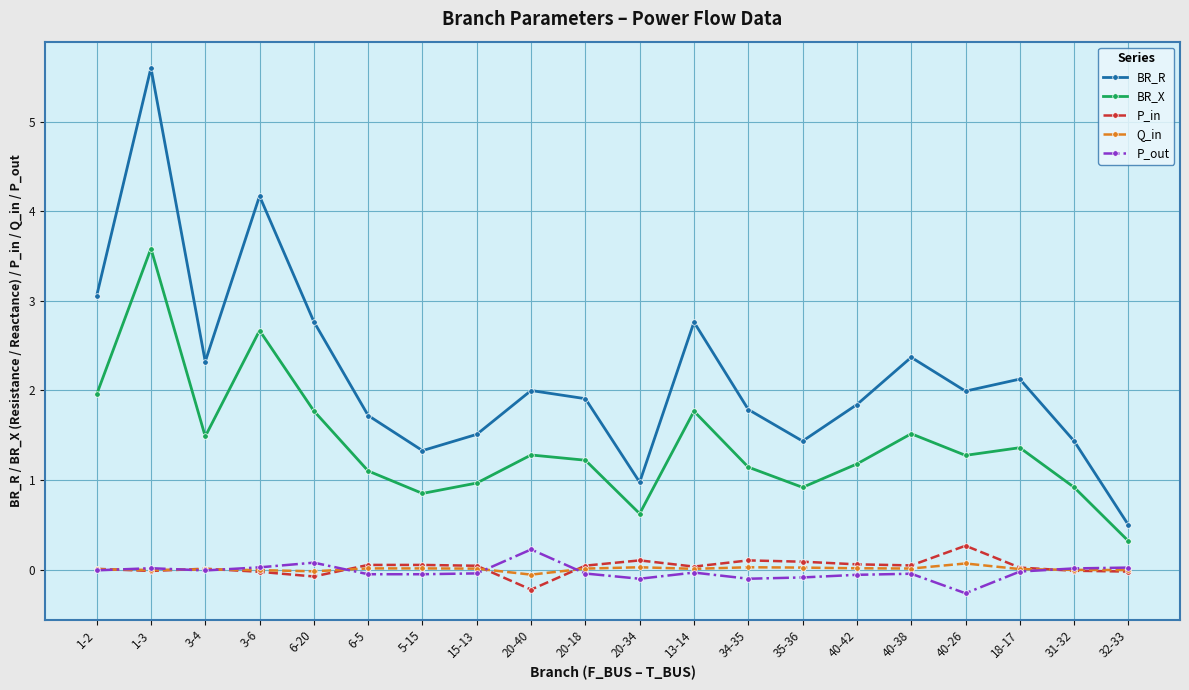

At which label does BR_X first exceed 1?

1-2